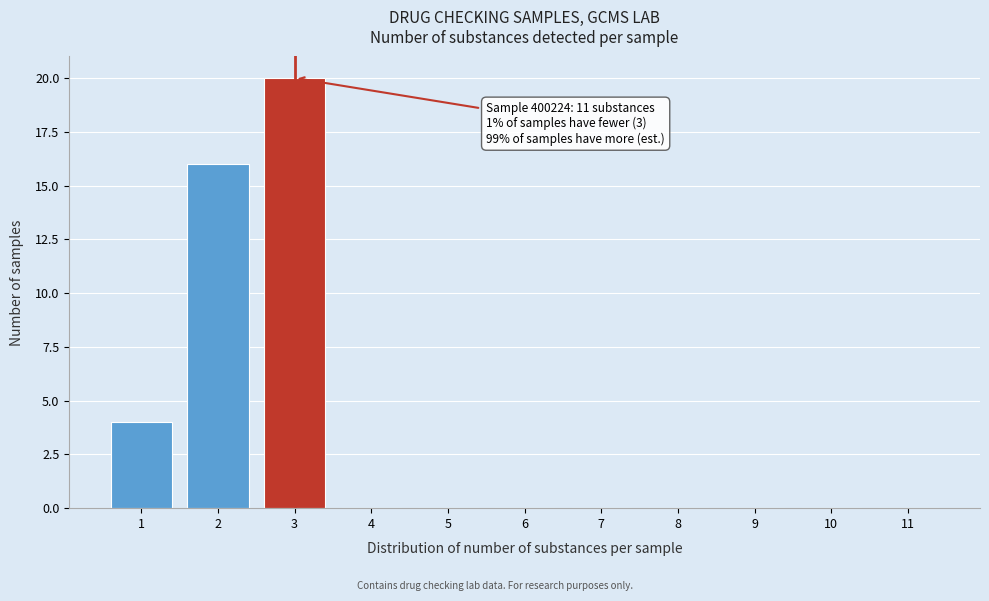

Over which range of the x-axis is the bar tallest?

2.5 to 3.5